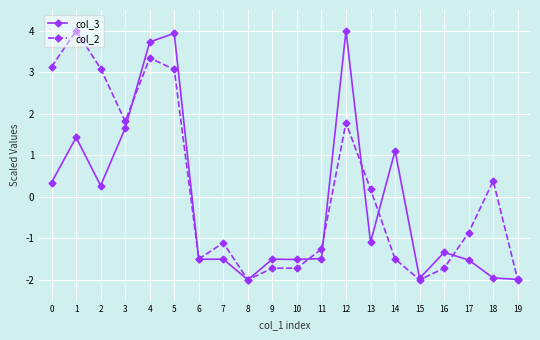

What is the total value across all series at 13?

-0.9